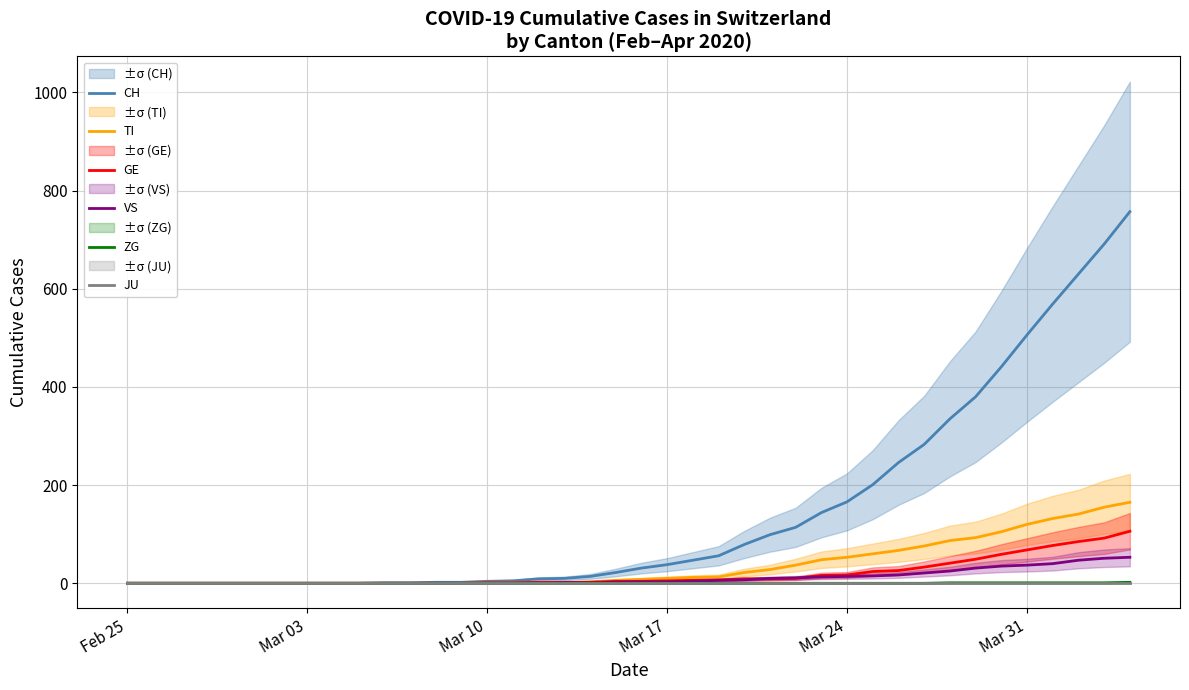

Is it true that GE equals 1 at 15?

False